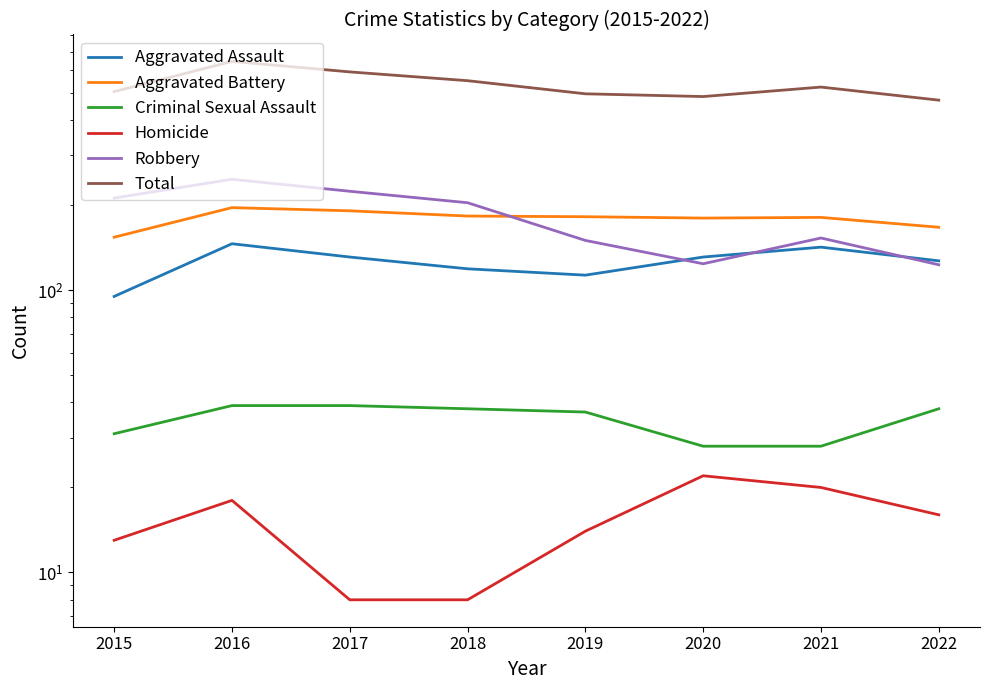

Rank the series at 2016 from highest to lowest value.

Total, Robbery, Aggravated Battery, Aggravated Assault, Criminal Sexual Assault, Homicide